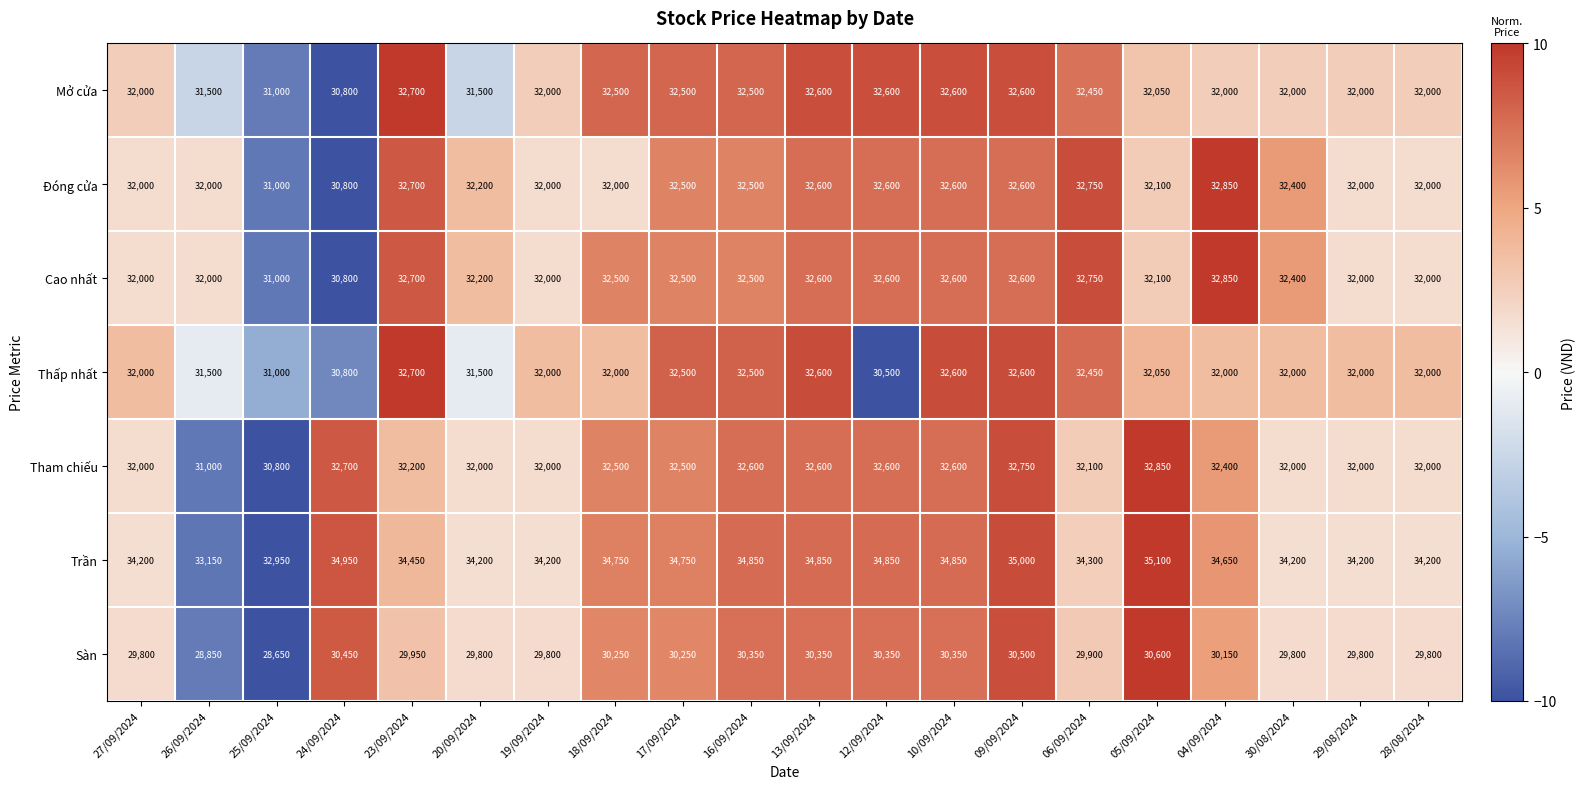

What is the difference between the Trần values at 28/08/2024 and 16/09/2024?

650